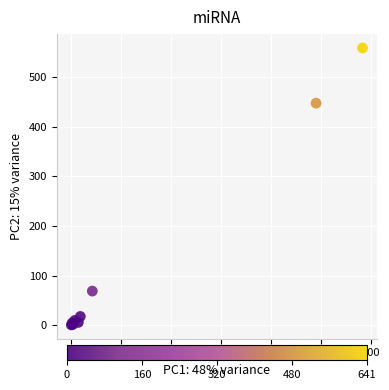

What Y value in the scatter plot is closest to 279?

447